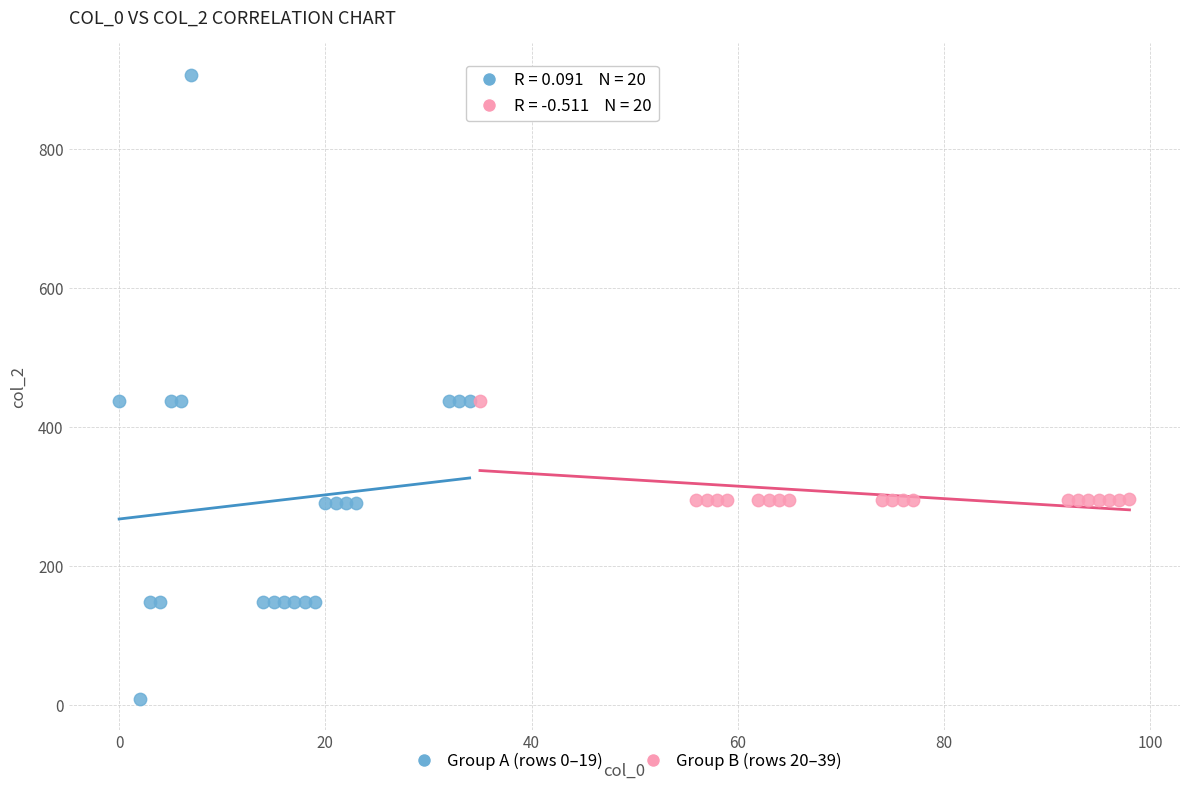

Which series contains the lowest Y value?

Group A (rows 0–19)